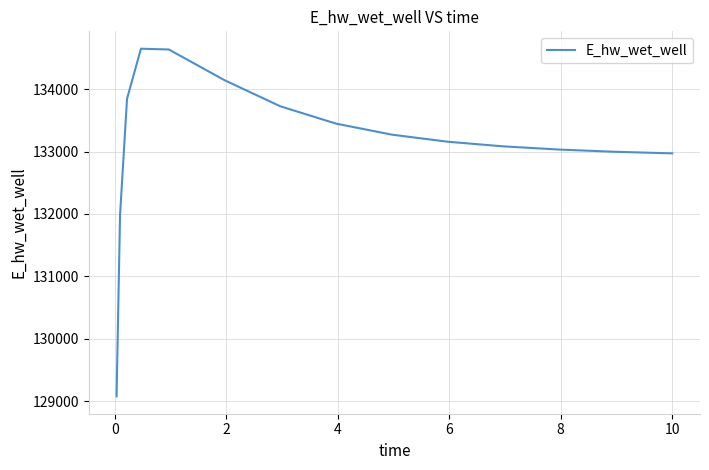

What is the sum of all values?

1996986.2